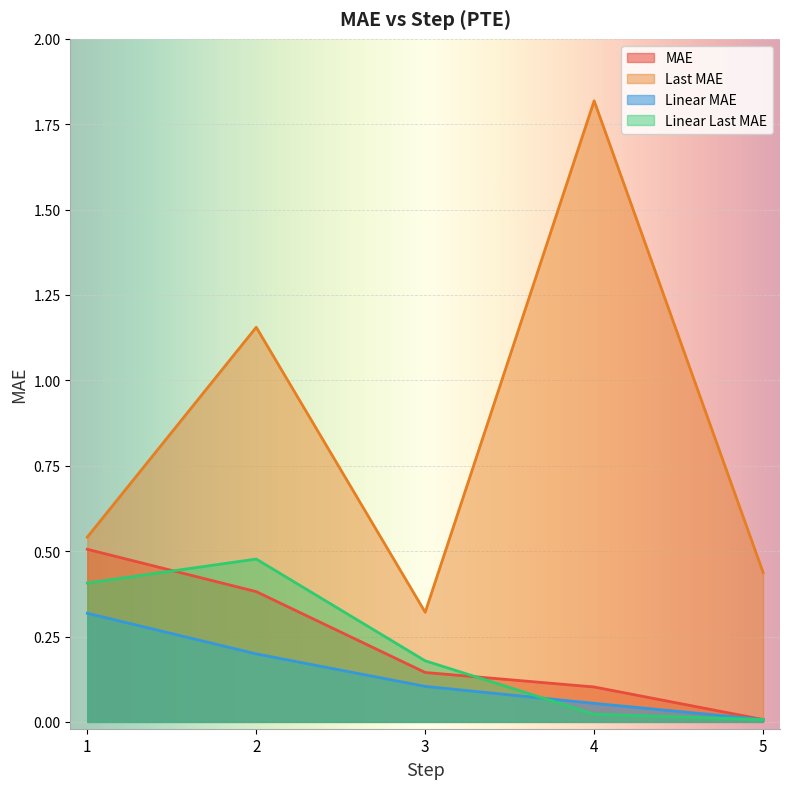

Between 1 and 5, which is larger?

1